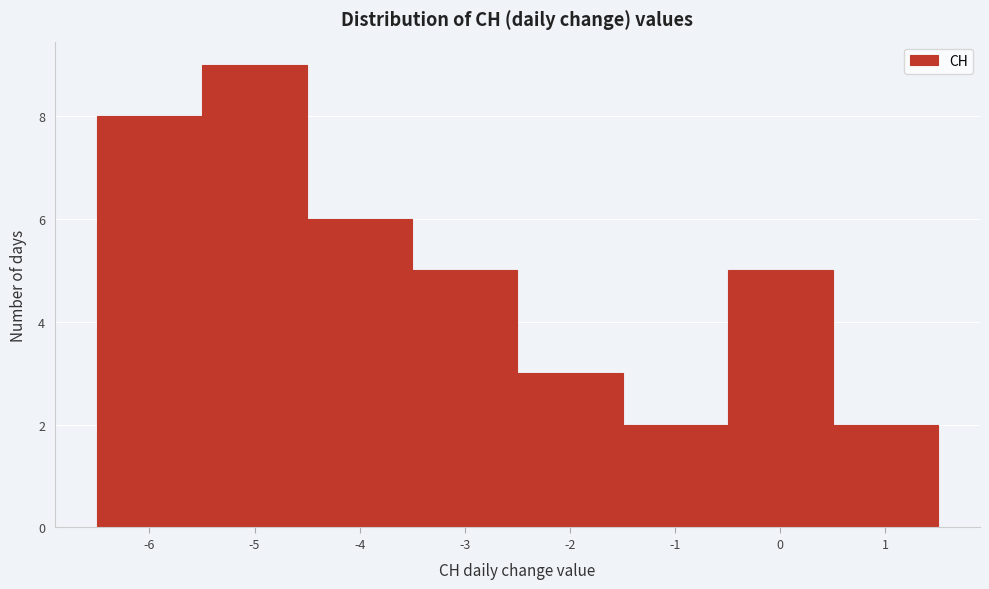

What is the height of the bar covering -6.5 to -5.5 on the x-axis? The values are not printed on the chart, so give them approximately, as read against the axis.

8